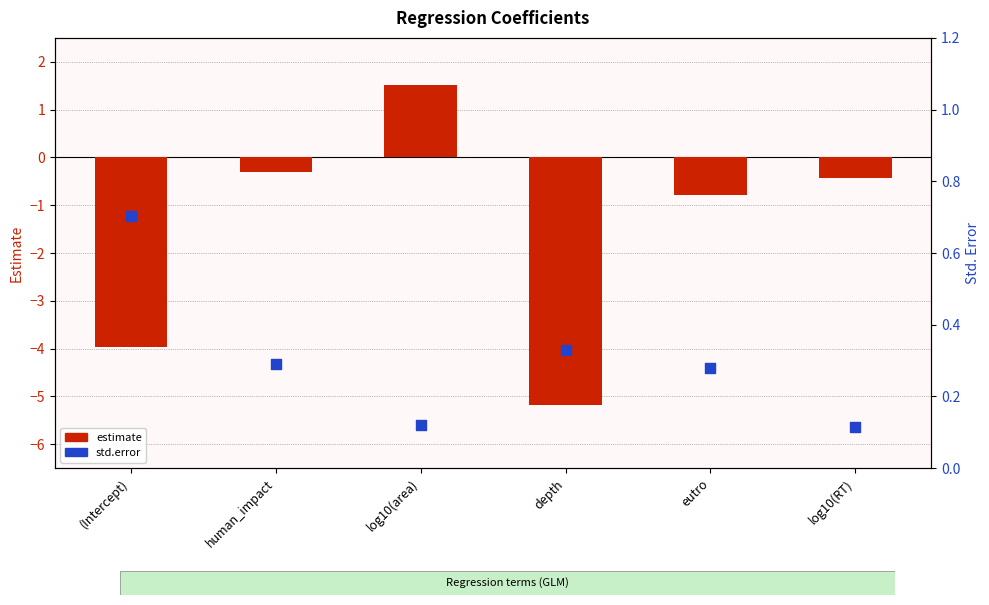

Which series contains the lowest Y value?

estimate